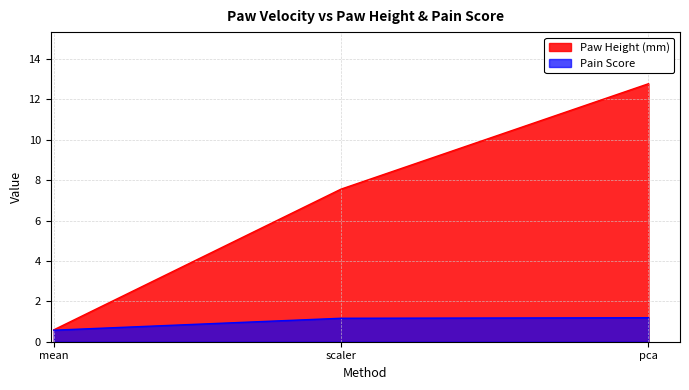

The value at pca is 12.8. True or false?

True